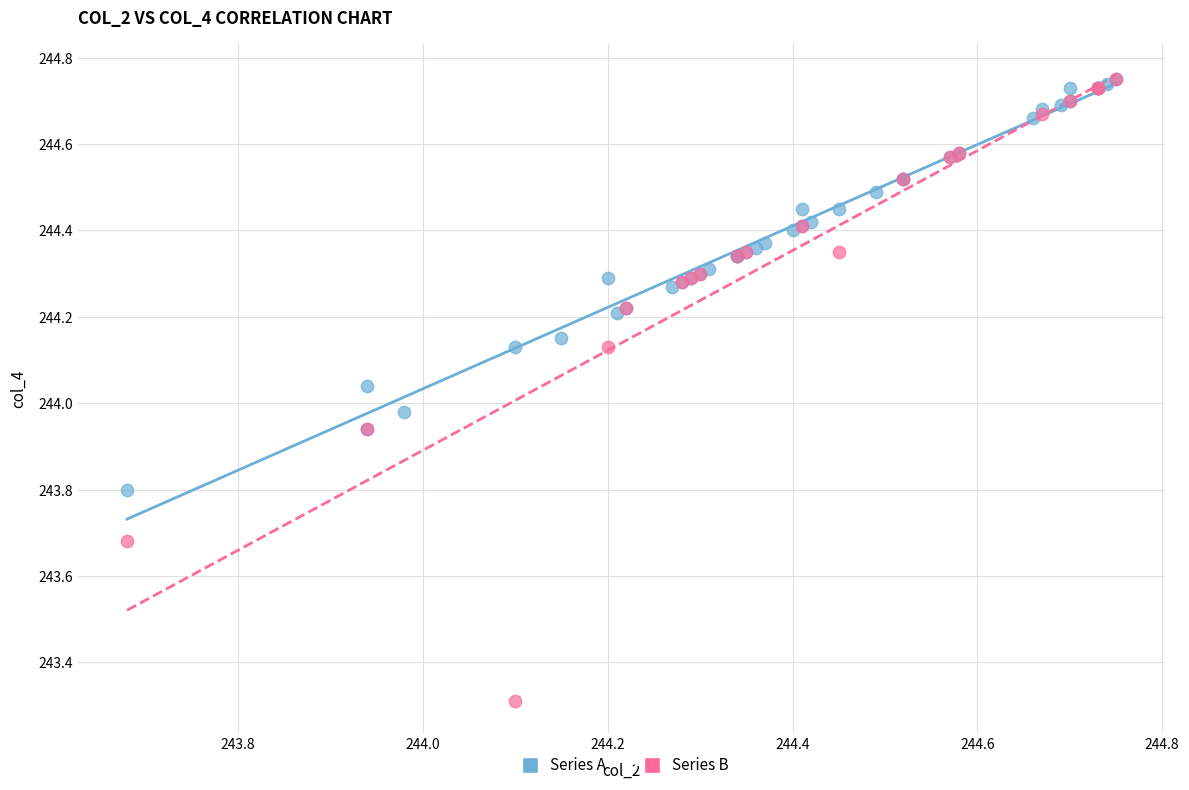

Which series has the largest Y range (max minus min)?

Series B